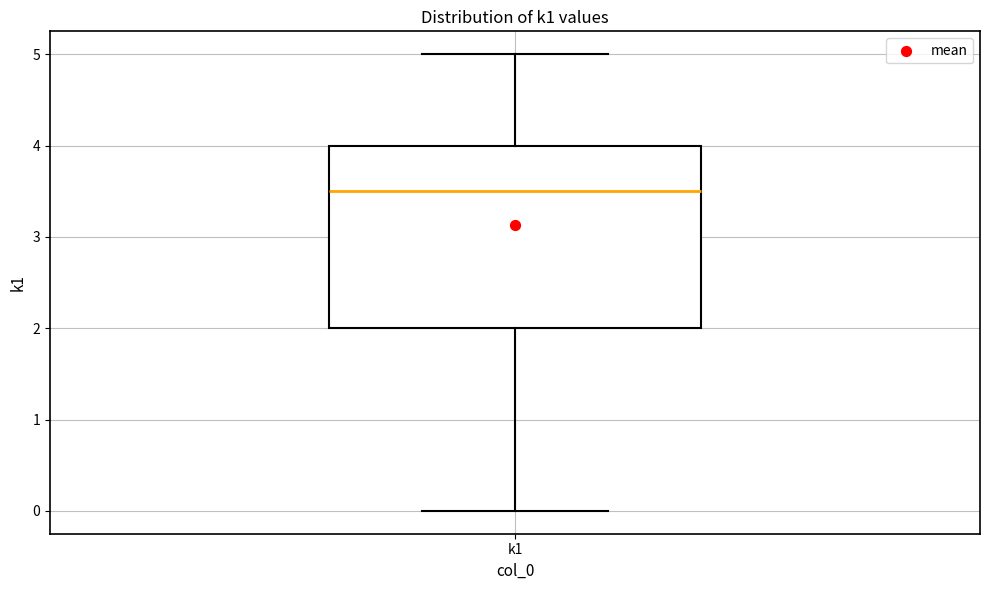

Read this box plot against the y-axis: the position of the median line, the range covered by the box, and the ends of both whiskers. The values are not printed on the chart, so give them approximately, as read against the axis.

median 3.5, box 2.0 to 4.0, whiskers 0.0 to 5.0